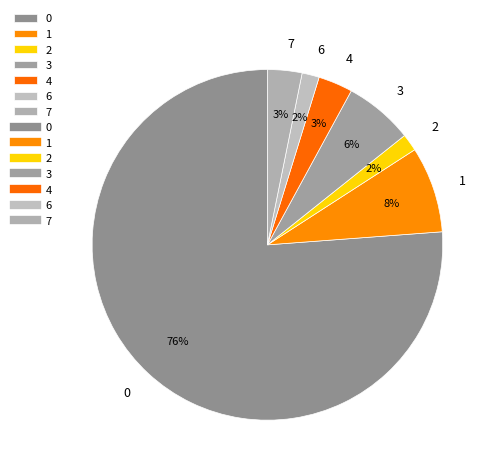

Do 3 and 0 together represent more than half of the pie?

Yes